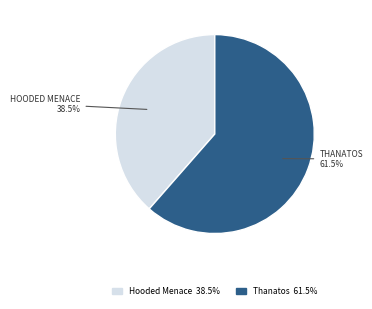

How many slices are in this pie chart?

2